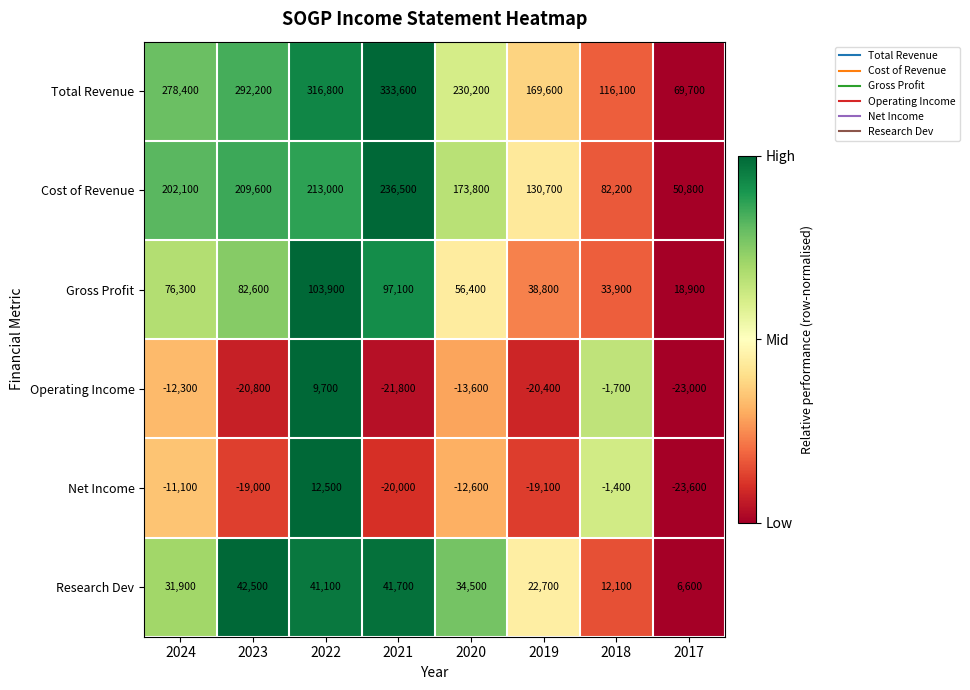

The value of Net Income at 2024 is -19101. True or false?

False